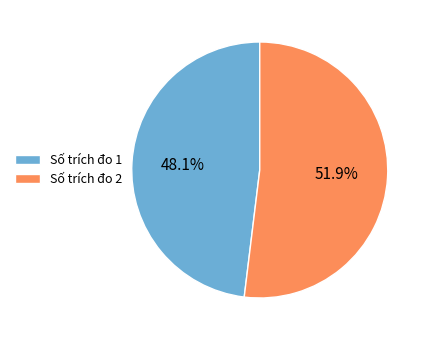

Does Số trích đo 2 account for over 50% of the chart?

Yes